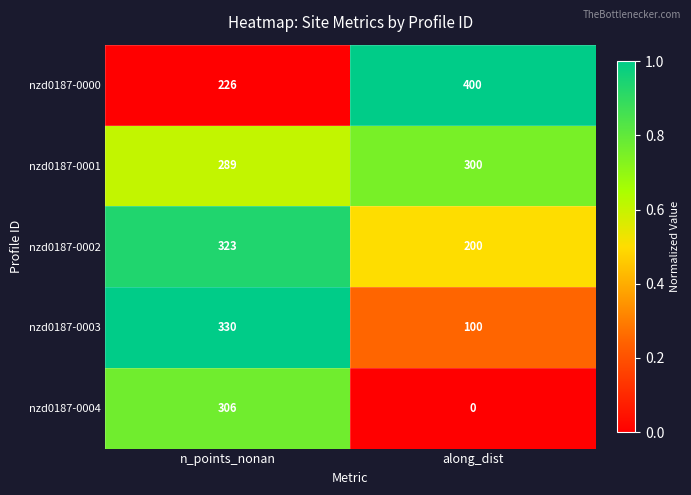

Which series changed the most between n_points_nonan and along_dist?

nzd0187-0004